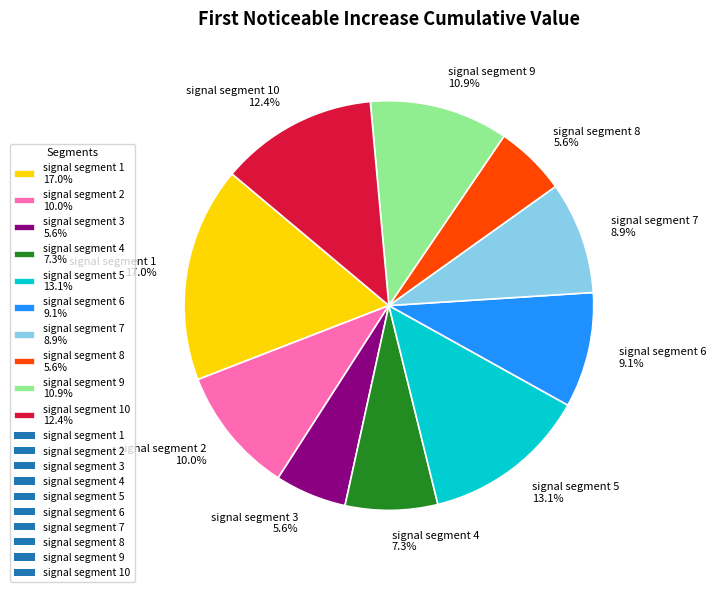

Count the number of slices in the pie.

10